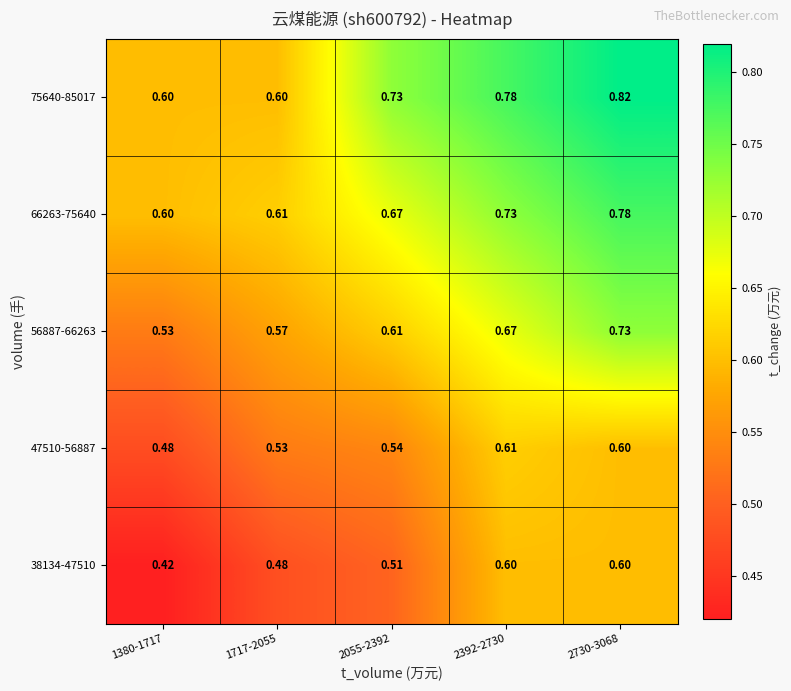

Which label corresponds to the smallest value in the chart?

1380-1717